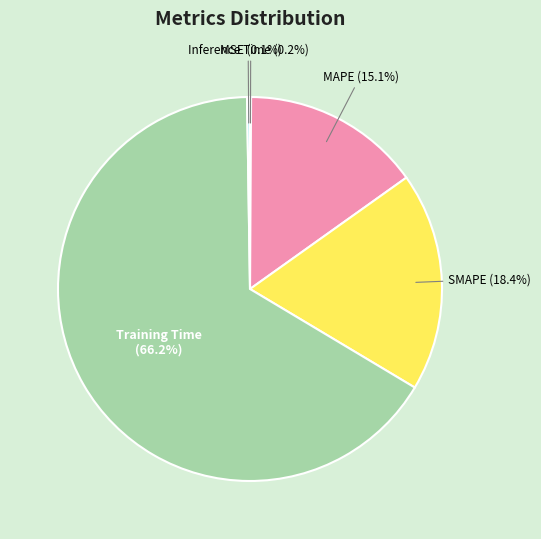

Is there a majority slice in this chart?

Yes